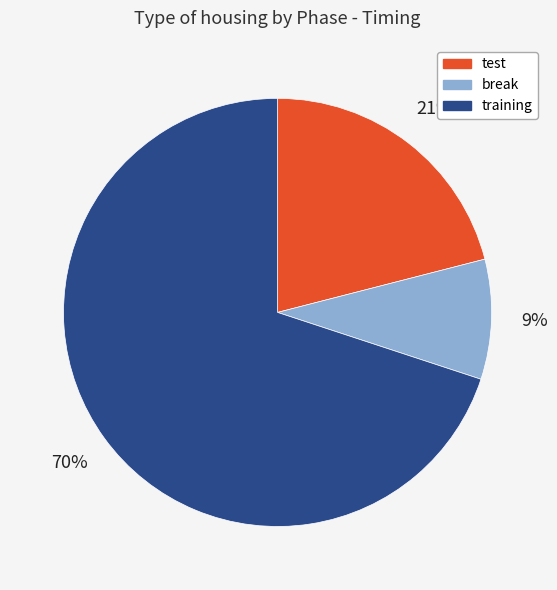

To the nearest percent, what is the combined percentage of test and break?

30%